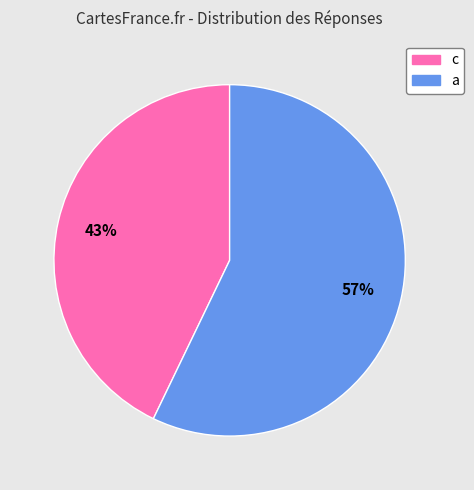

Which slice is the largest?

a